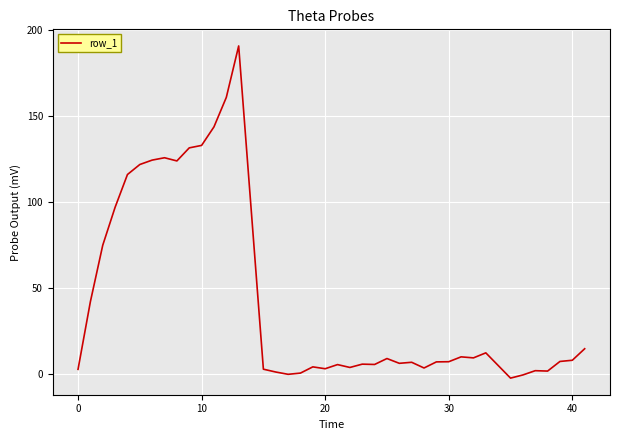

What is the difference between the maximum and minimum values?

193.3